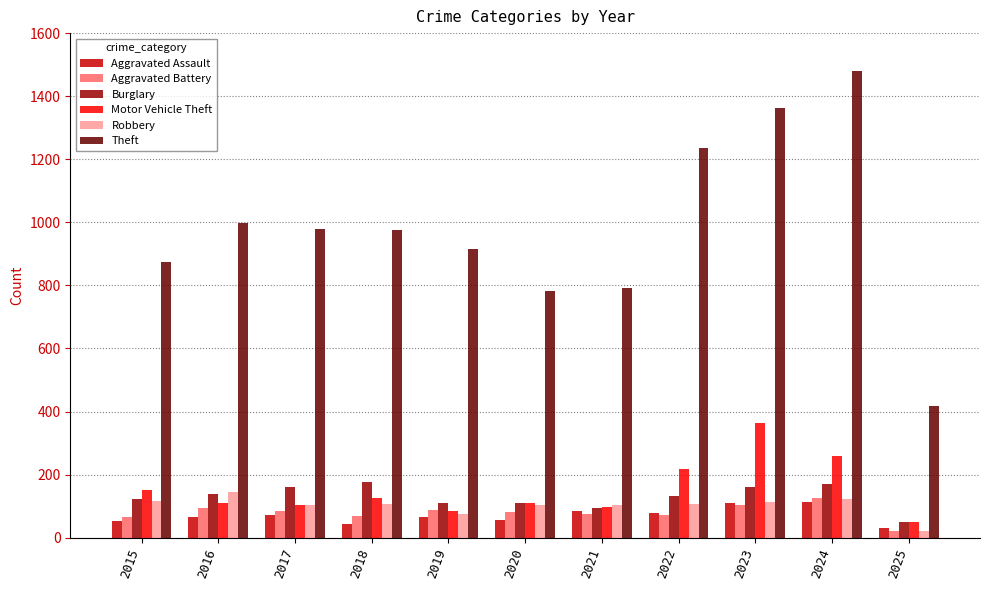

What is the difference between the highest and lowest values at 2018?

934